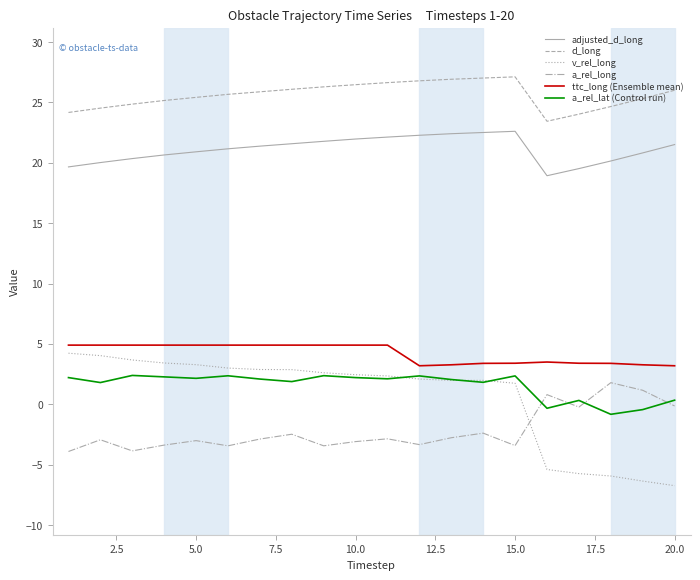

Which series has the largest range (max minus min)?

v_rel_long